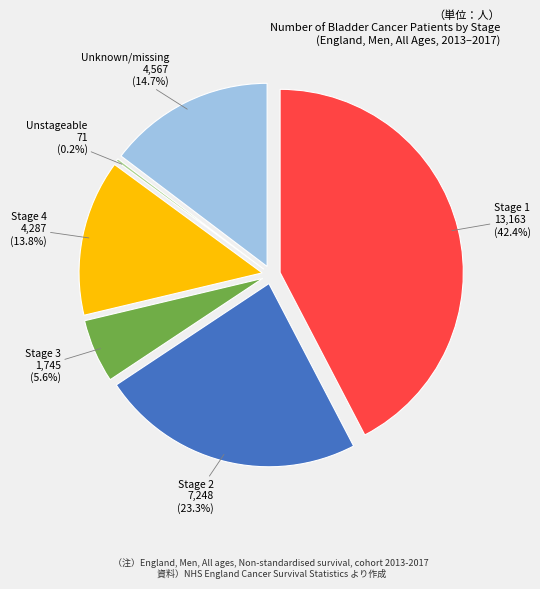

Which category has the smallest portion of the pie?

Unstageable